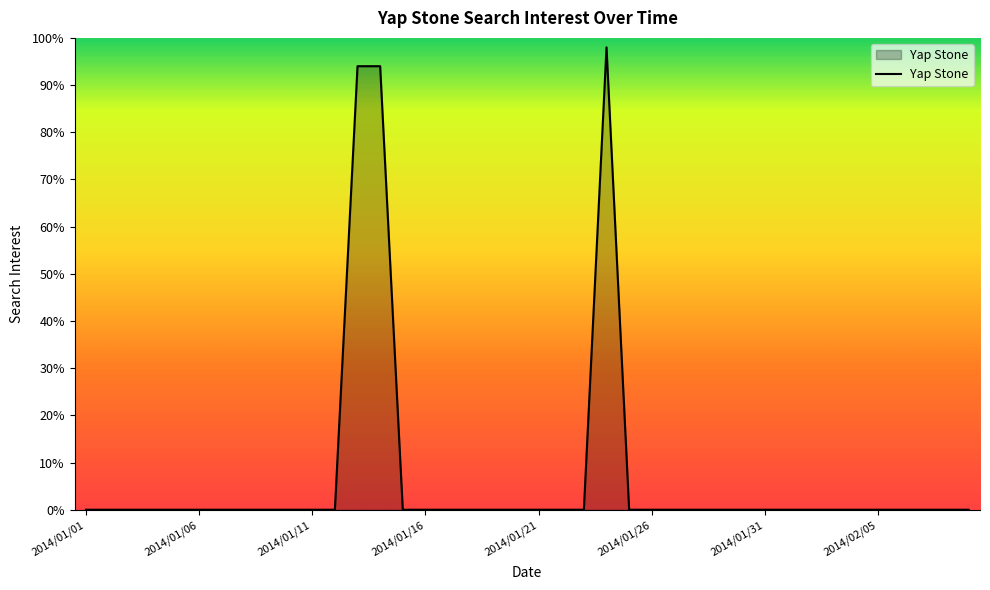

What is the difference between the maximum and minimum values?

98